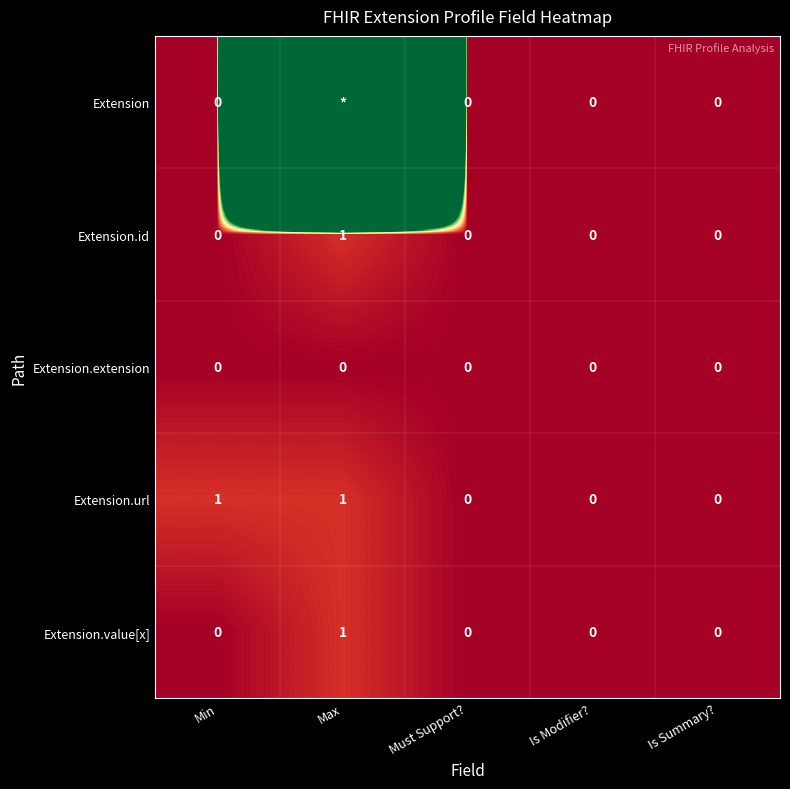

At which category is the sum across all series the highest?

Max